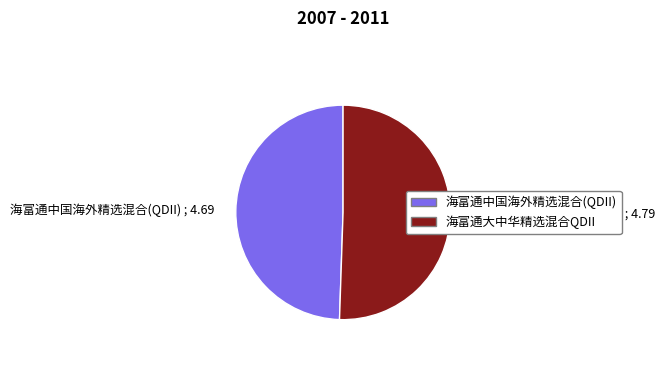

How many segments does this pie chart have?

2